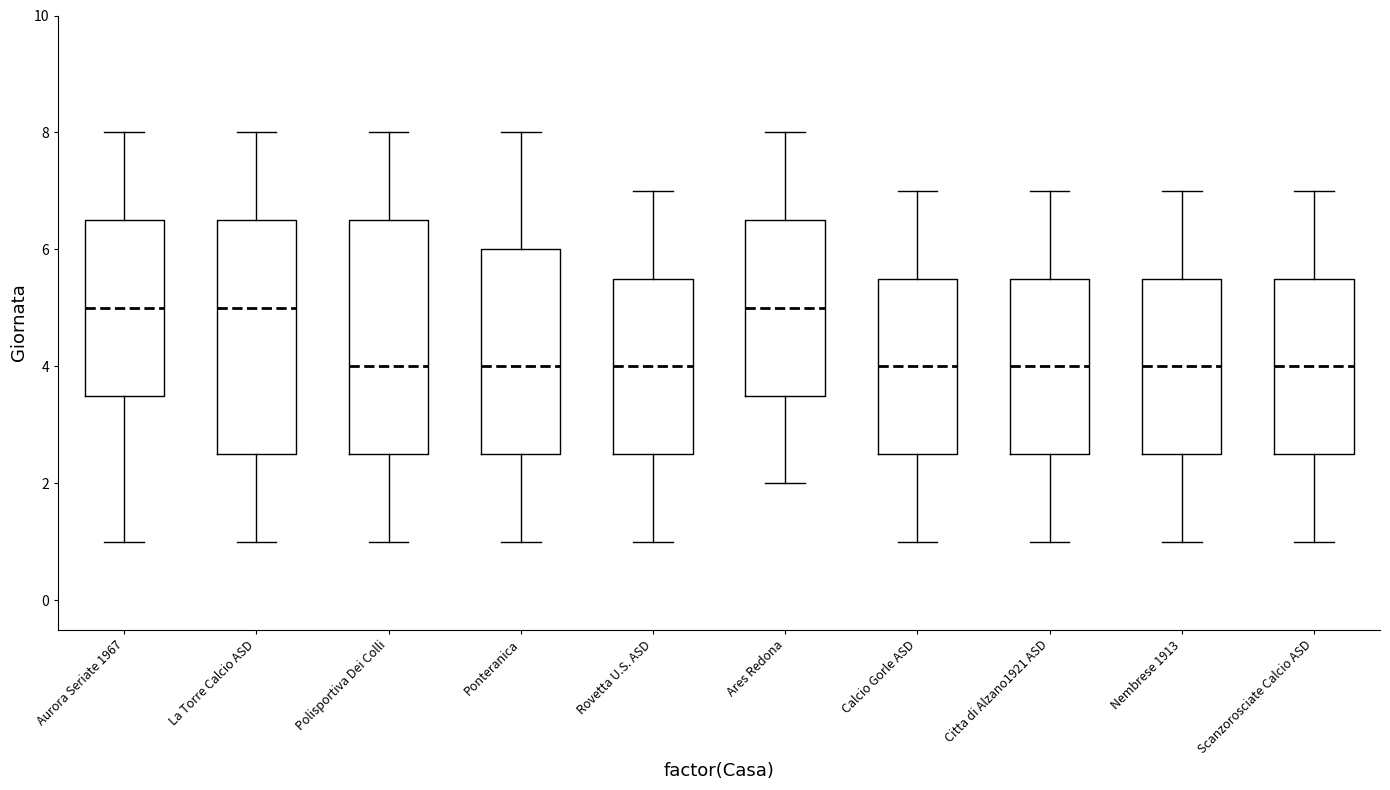

Reading left to right, transcribe this box plot: for each box, give where its median line is, the range the box spans, and where its two whiskers end, as read against the y-axis. The values are not printed on the chart, so give them approximately, as read against the axis.

Aurora Seriate 1967: median 5.0, box 3.6 to 6.6, whiskers 1.0 to 8.0
La Torre Calcio ASD: median 5.0, box 2.6 to 6.6, whiskers 1.0 to 8.0
Polisportiva Dei Colli: median 4.0, box 2.6 to 6.6, whiskers 1.0 to 8.0
Ponteranica: median 4.0, box 2.6 to 6.0, whiskers 1.0 to 8.0
Rovetta U.S. ASD: median 4.0, box 2.6 to 5.6, whiskers 1.0 to 7.0
Ares Redona: median 5.0, box 3.6 to 6.6, whiskers 2.0 to 8.0
Calcio Gorle ASD: median 4.0, box 2.6 to 5.6, whiskers 1.0 to 7.0
Citta di Alzano1921 ASD: median 4.0, box 2.6 to 5.6, whiskers 1.0 to 7.0
Nembrese 1913: median 4.0, box 2.6 to 5.6, whiskers 1.0 to 7.0
Scanzorosciate Calcio ASD: median 4.0, box 2.6 to 5.6, whiskers 1.0 to 7.0